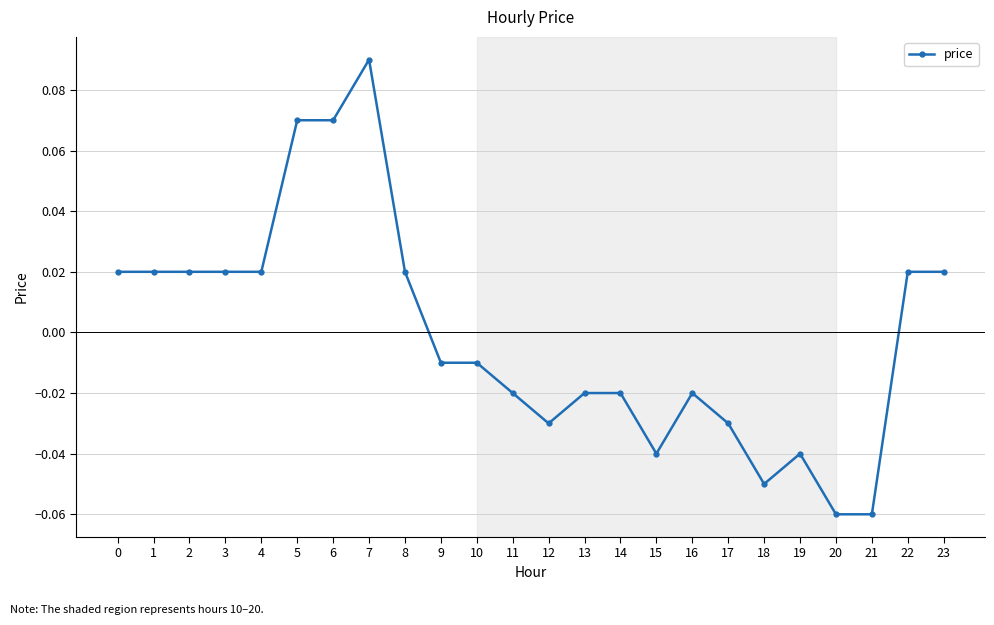

How many values are above zero?

11